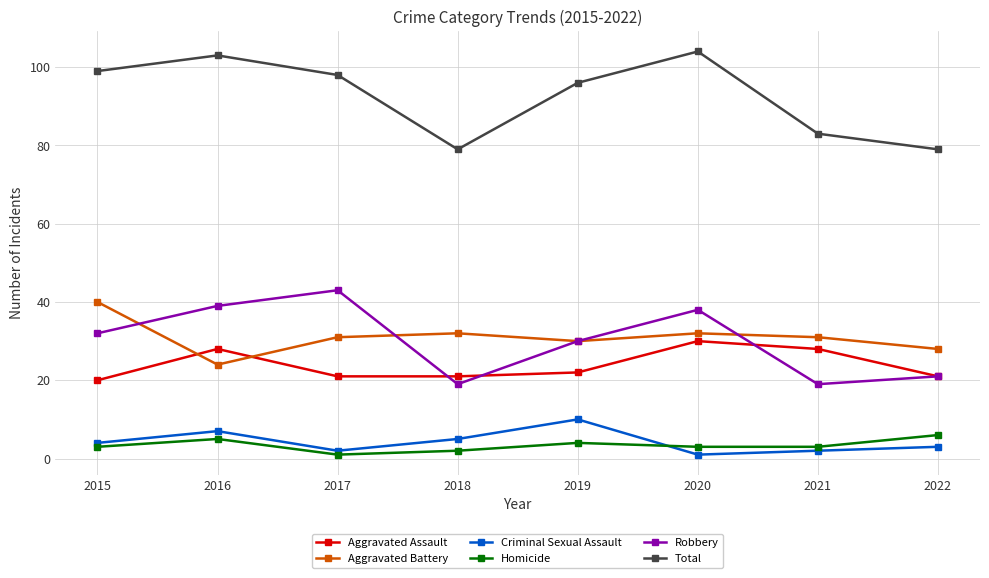

What is the total value across all series at 2016?

206